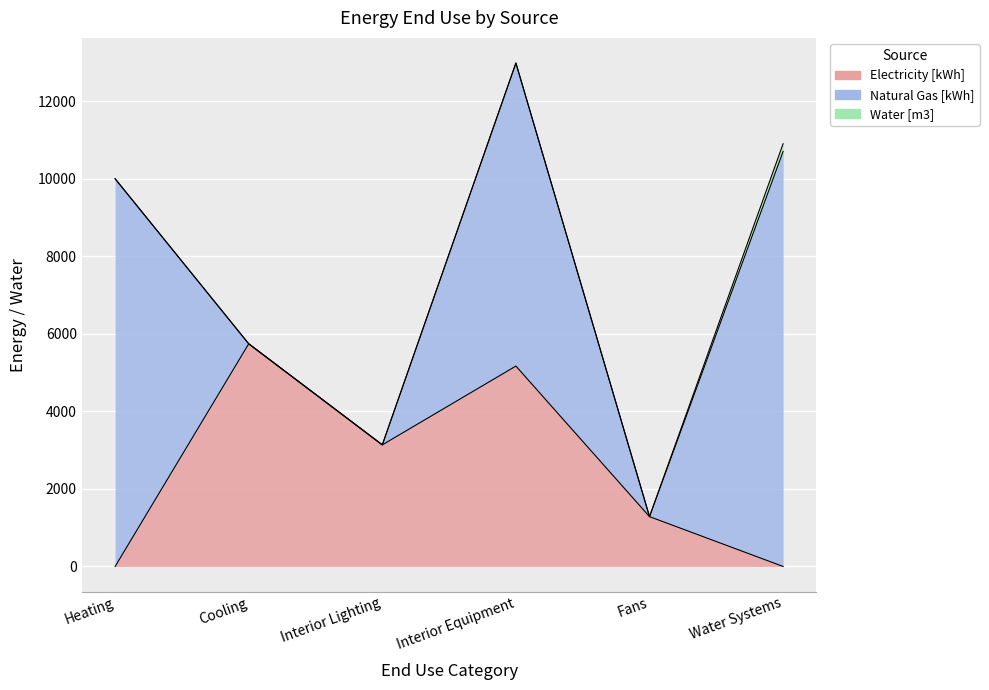

List the series in order of their overall mean, lowest first.

Water [m3], Electricity [kWh], Natural Gas [kWh]